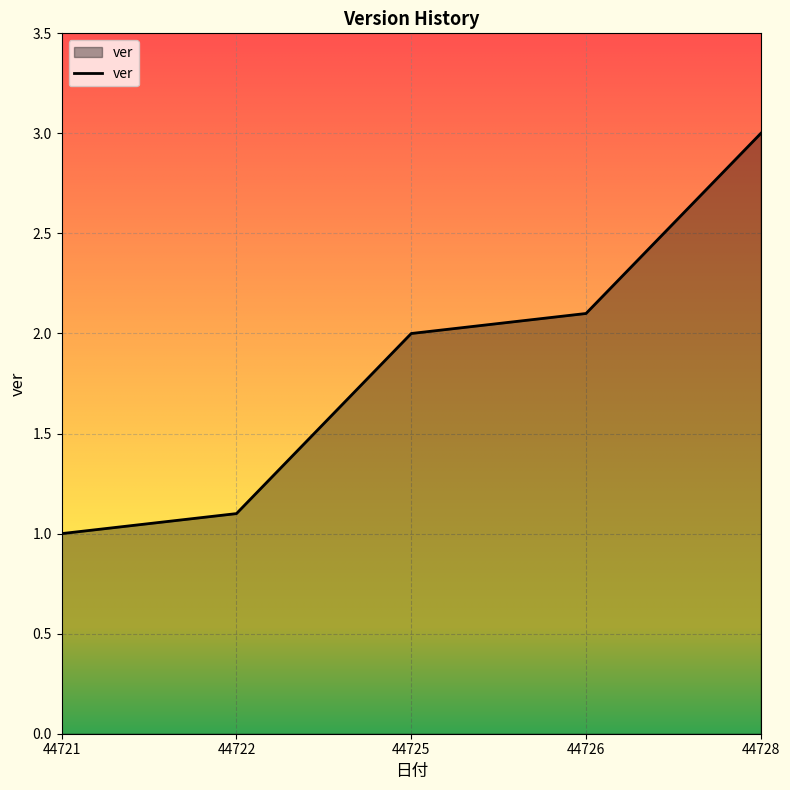

What is the change in value from 44721 to 44728?

+2.0